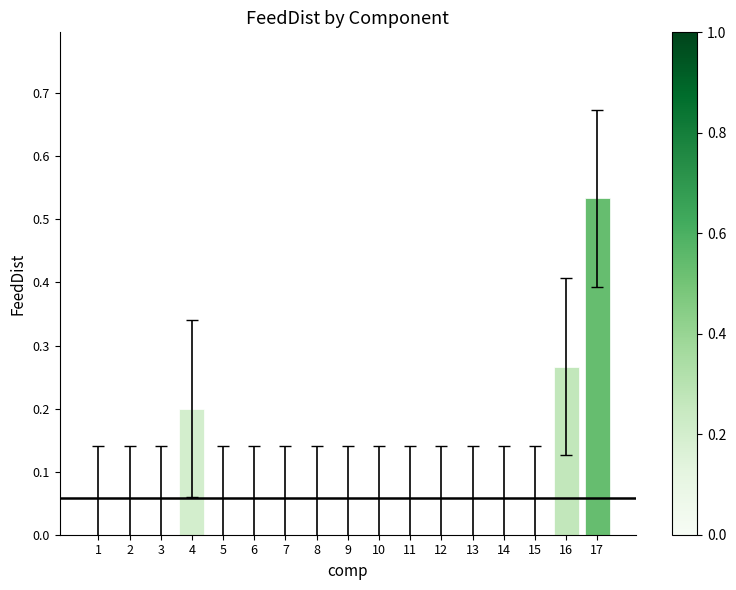

Is it true that the value at 3 is 0.2?

False